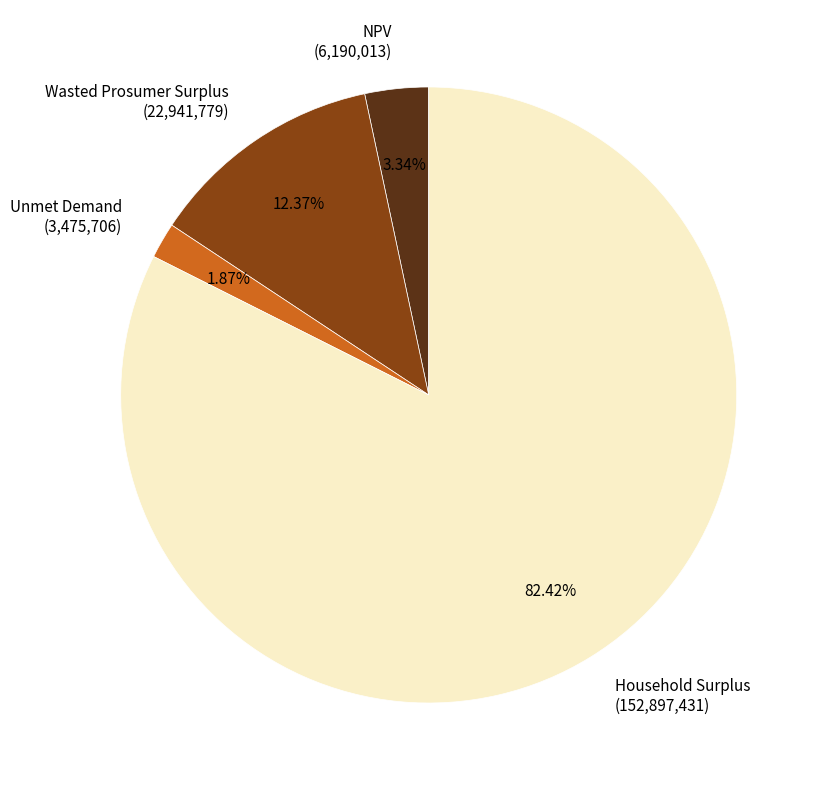

Approximately how many times larger is the value at Household Surplus (152,897,431) compared to NPV (6,190,013)?

24.7